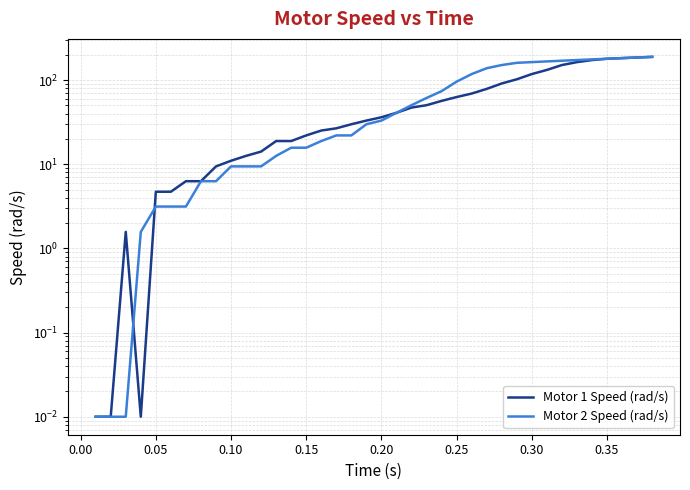

What are all the series names shown in the legend?

Motor 1 Speed (rad/s), Motor 2 Speed (rad/s)